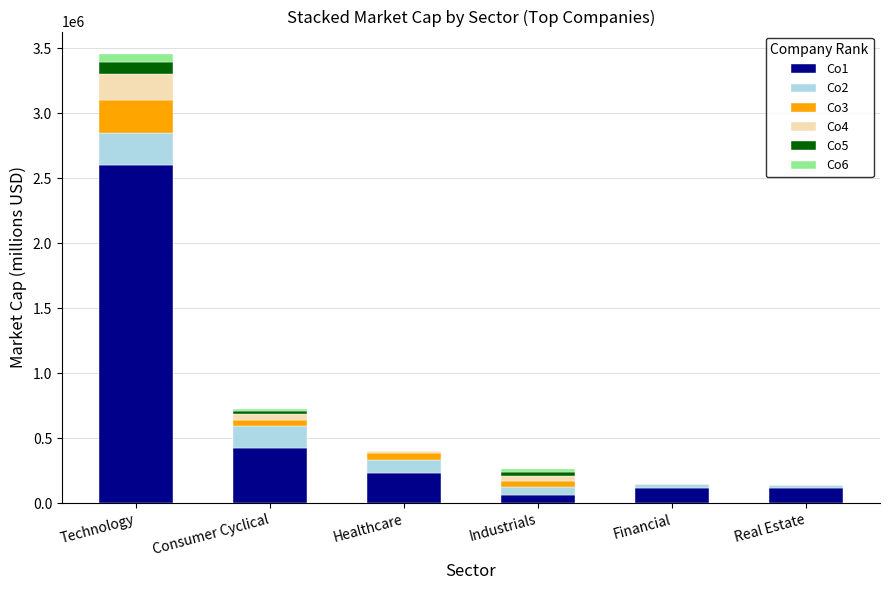

Are the bars horizontal?

No